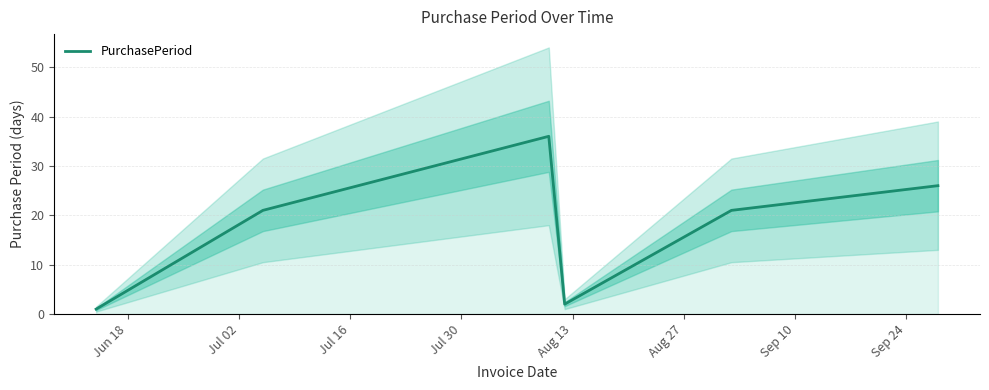

Which has a higher value, Jul 16 or Jul 02?

Jul 16